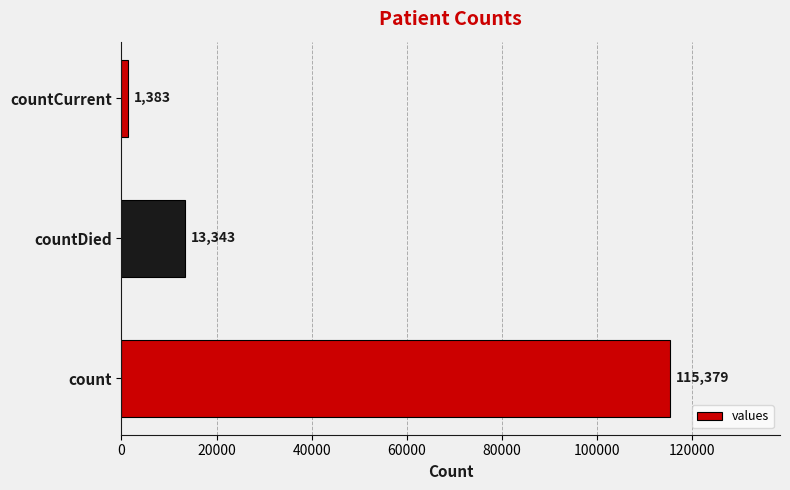

Which category has the lowest value across all series?

countCurrent